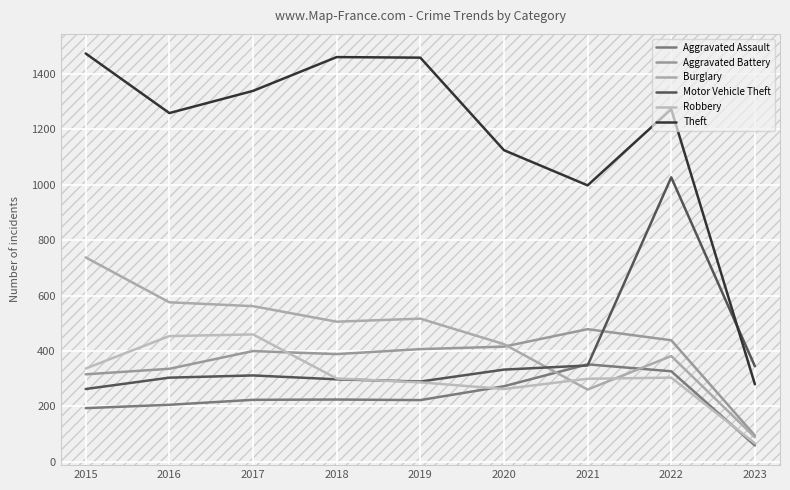

Where is Robbery nearest to the value 263?

2020